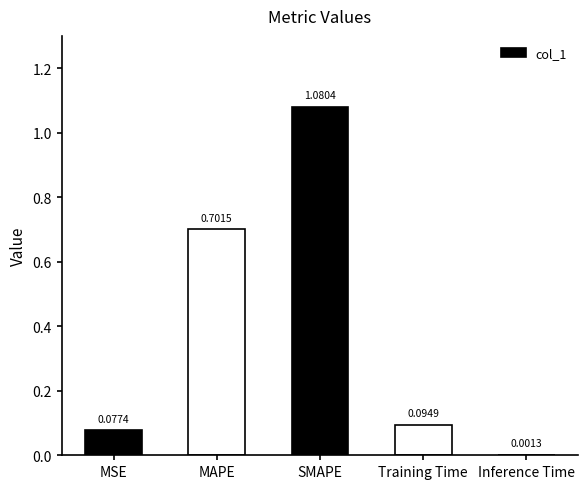

What is the sum of the values at MSE and MAPE?

0.8